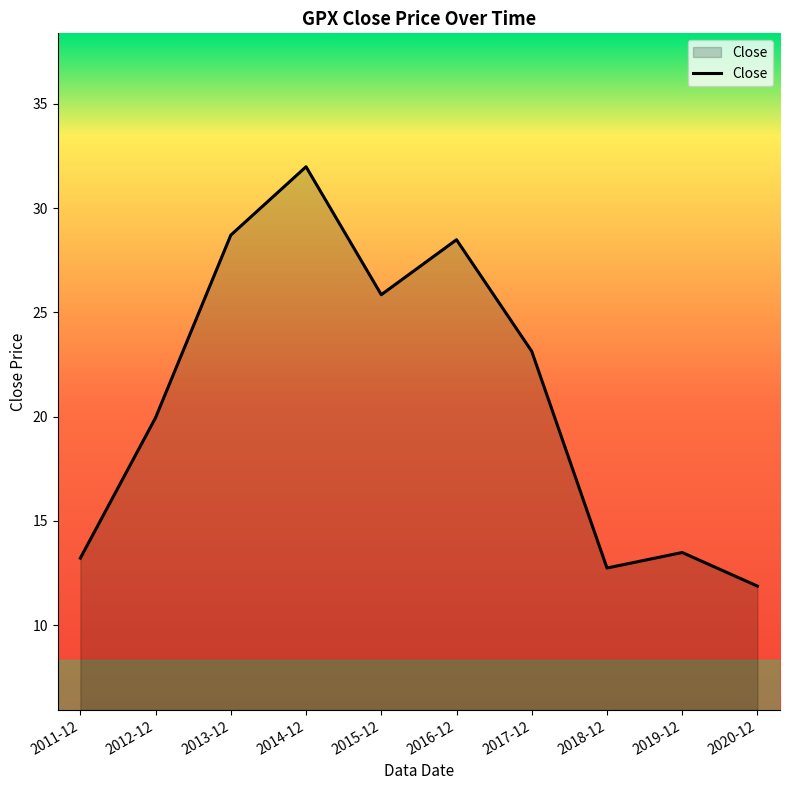

Reading right to left, transcribe all the data shown in this chart.

2020-12=11.9	2019-12=13.5	2018-12=12.7	2017-12=23.1	2016-12=28.5	2015-12=25.8	2014-12=32.0	2013-12=28.7	2012-12=20.0	2011-12=13.2